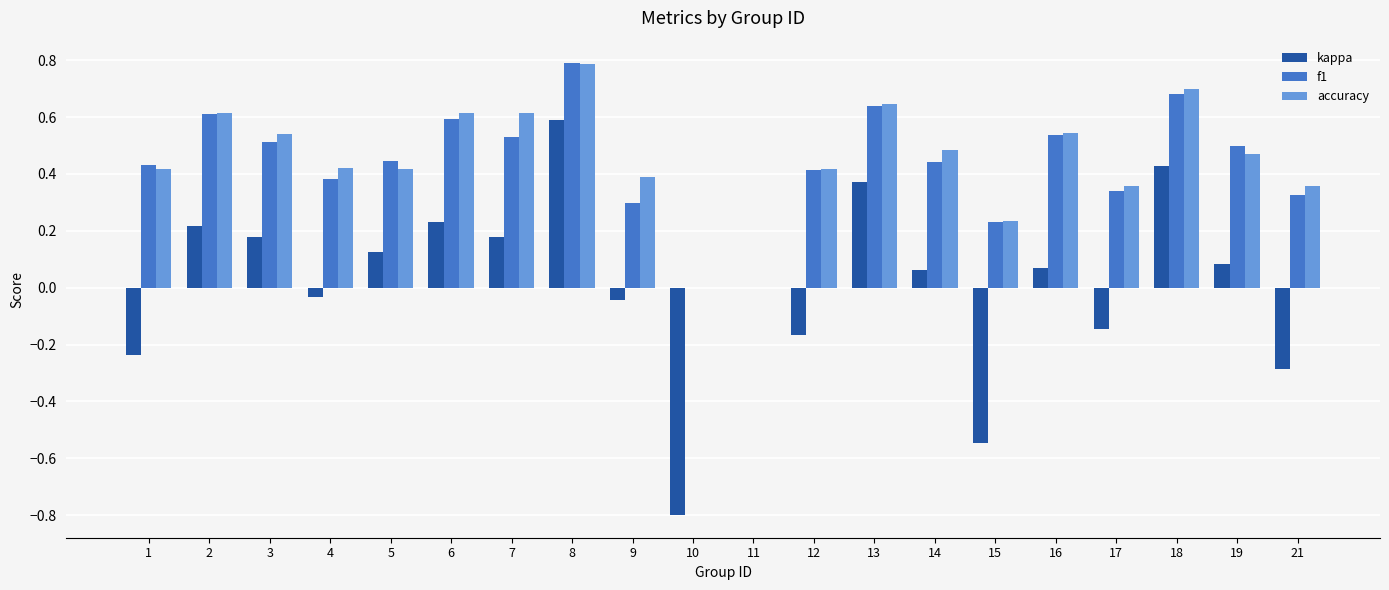

What is the total value across all series at 6?

1.4